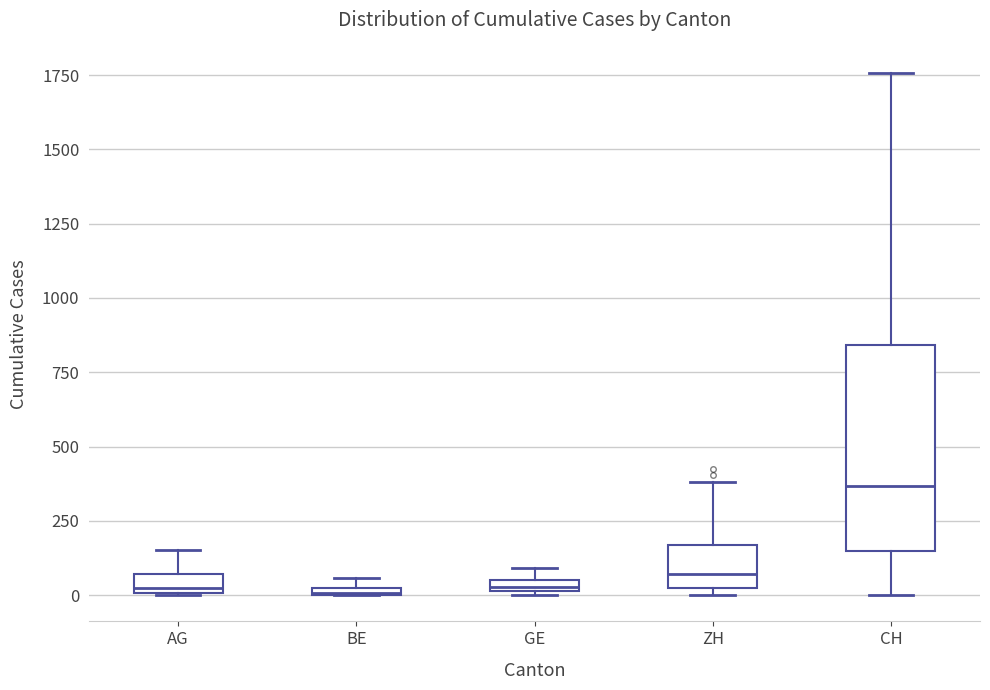

Where is the lower edge of the box for BE on the y-axis? The values are not printed on the chart, so give them approximately, as read against the axis.

0